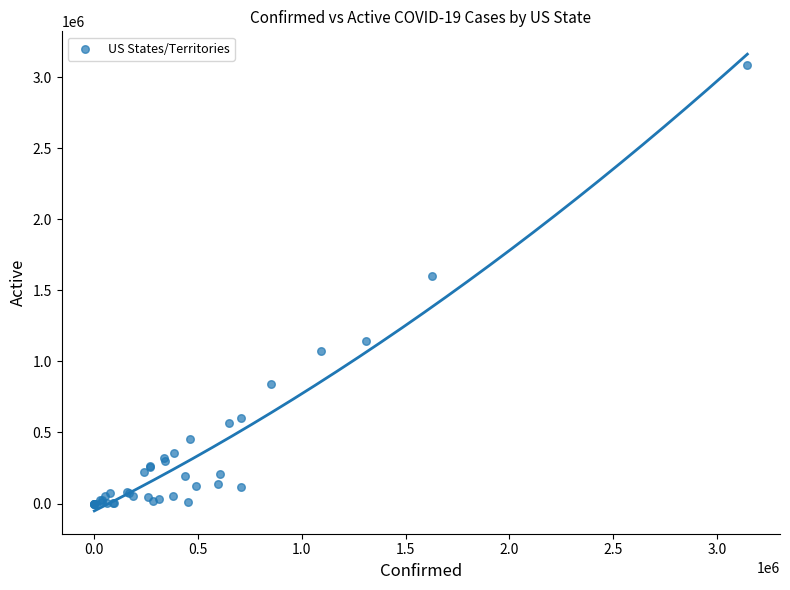

What Y value in the scatter plot is closest to 1544029?

1602592